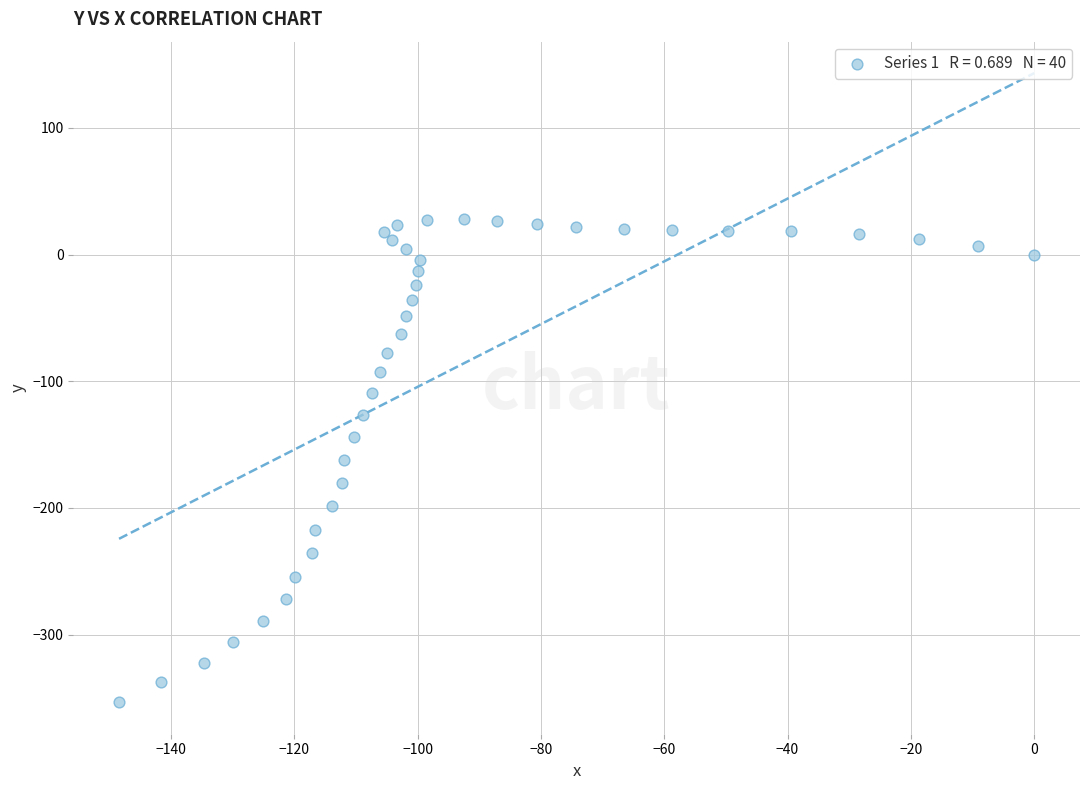

What is the range of X values (max minus min)?

148.4